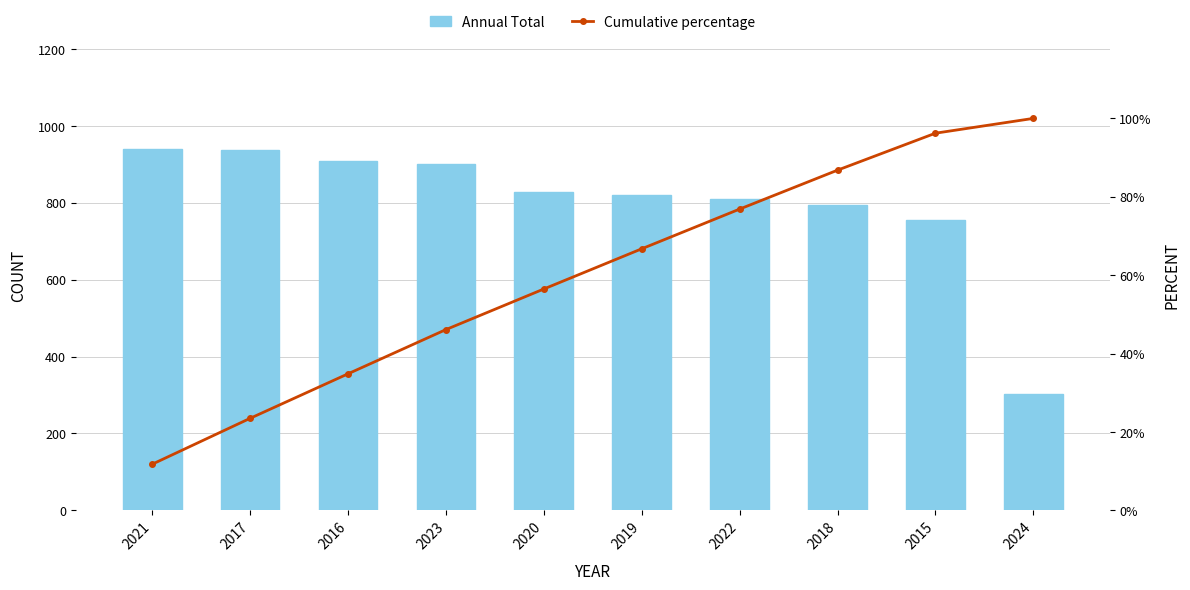

At which label is Annual Total closest to 621?

2015